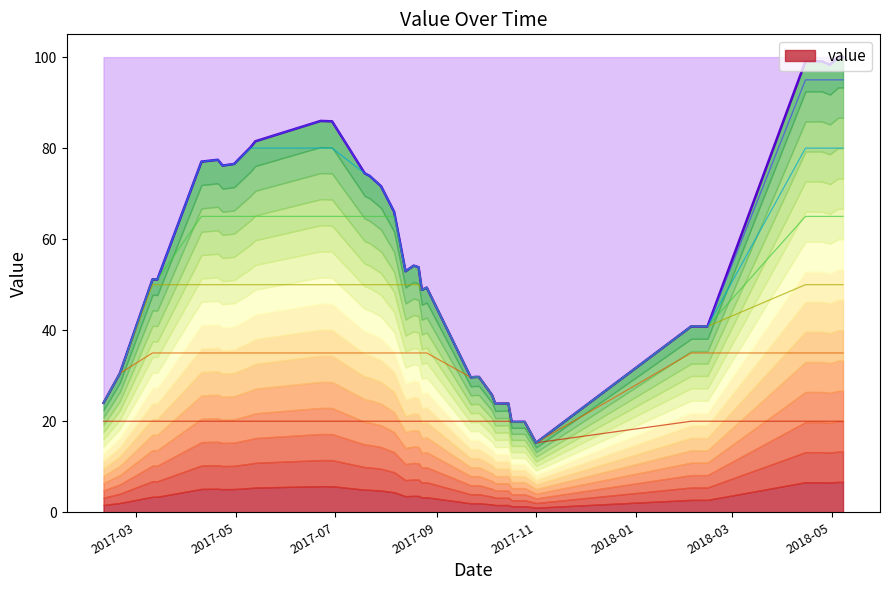

Which label corresponds to the smallest value in the chart?

2017-11